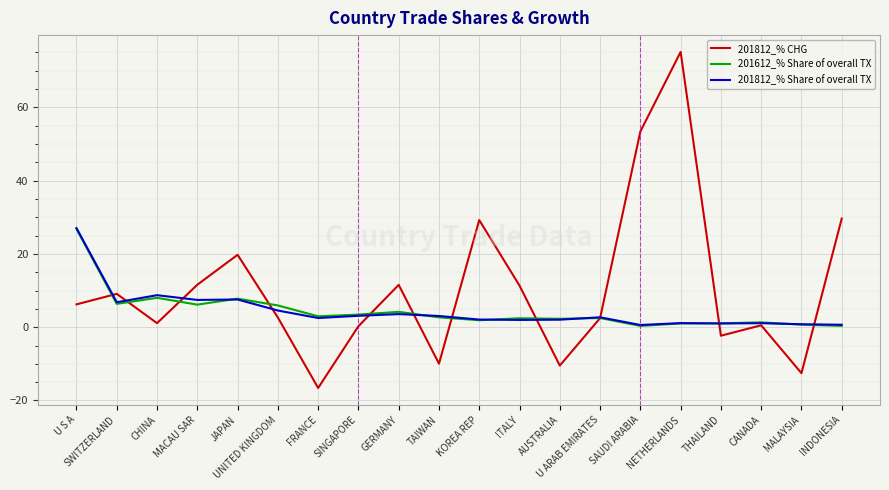

At which category does the chart reach its minimum across all series?

FRANCE